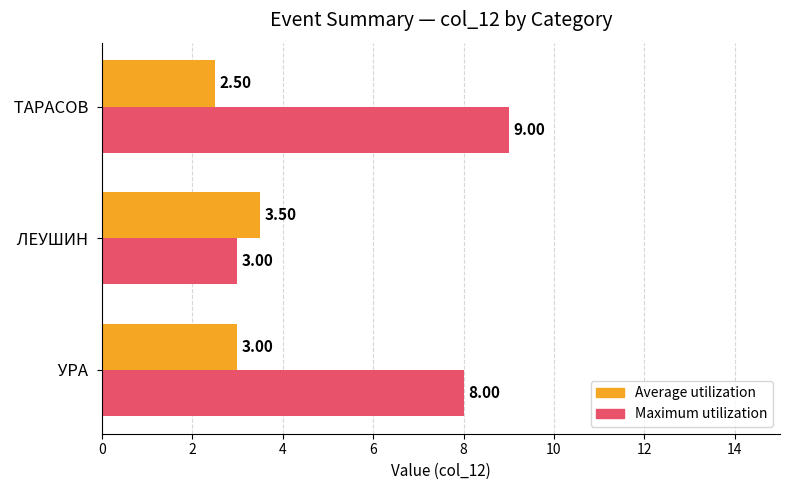

What is the sum of the Average utilization values at  УРА  and  ЛЕУШИН ?

6.5